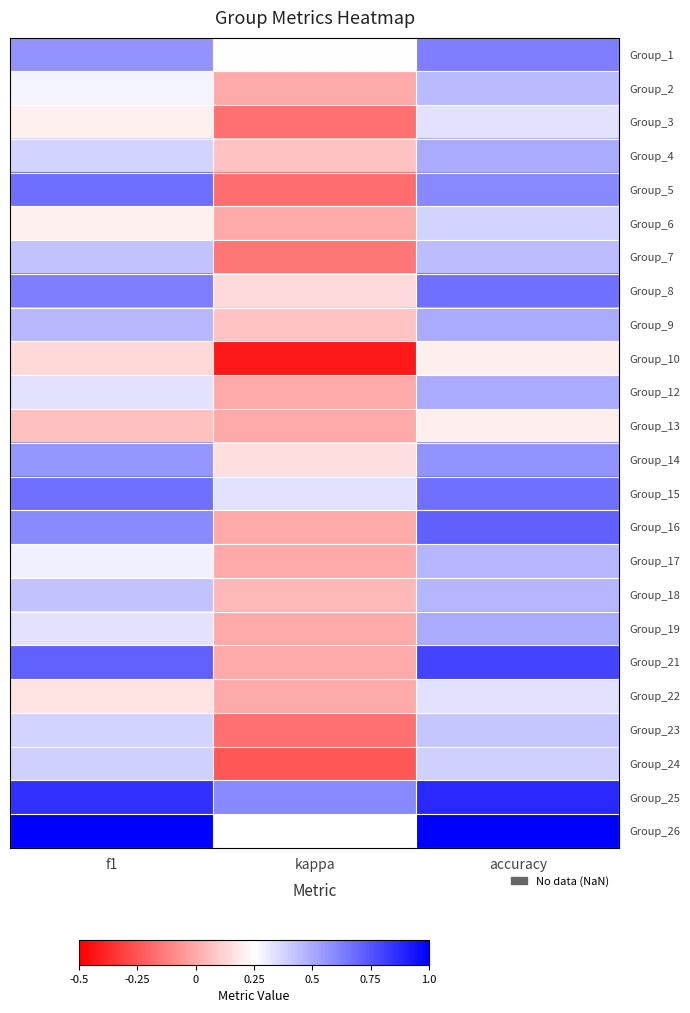

Which has a higher value, accuracy or f1?

accuracy